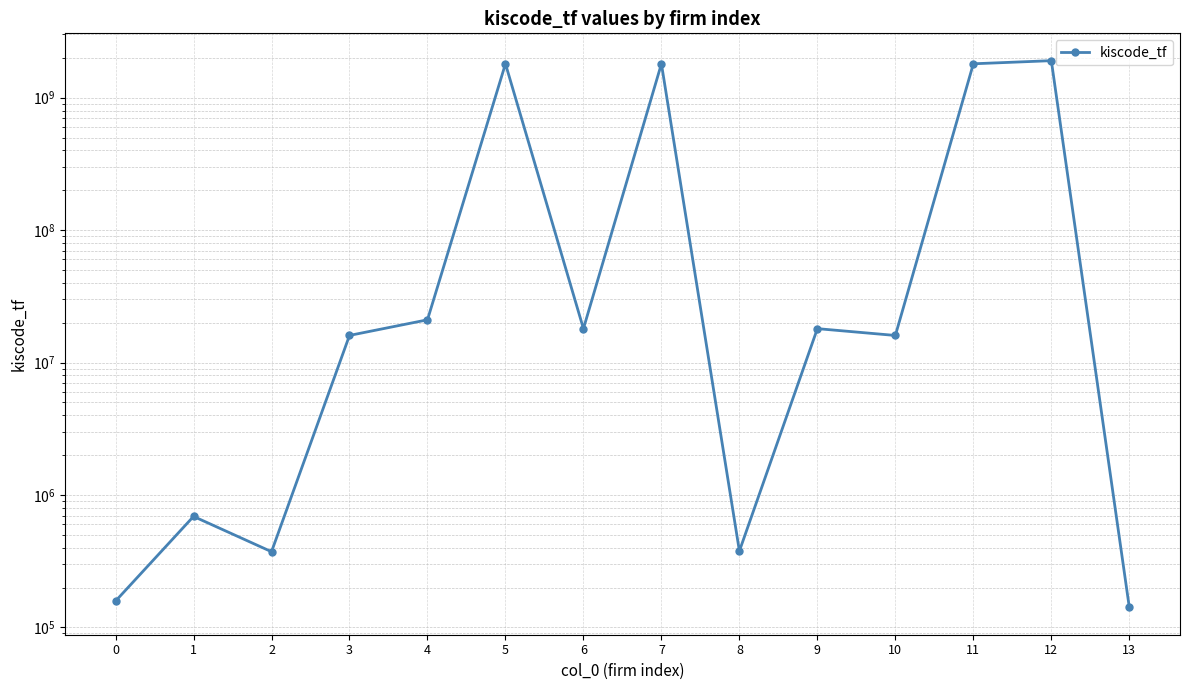

How many data points does each series have?

14